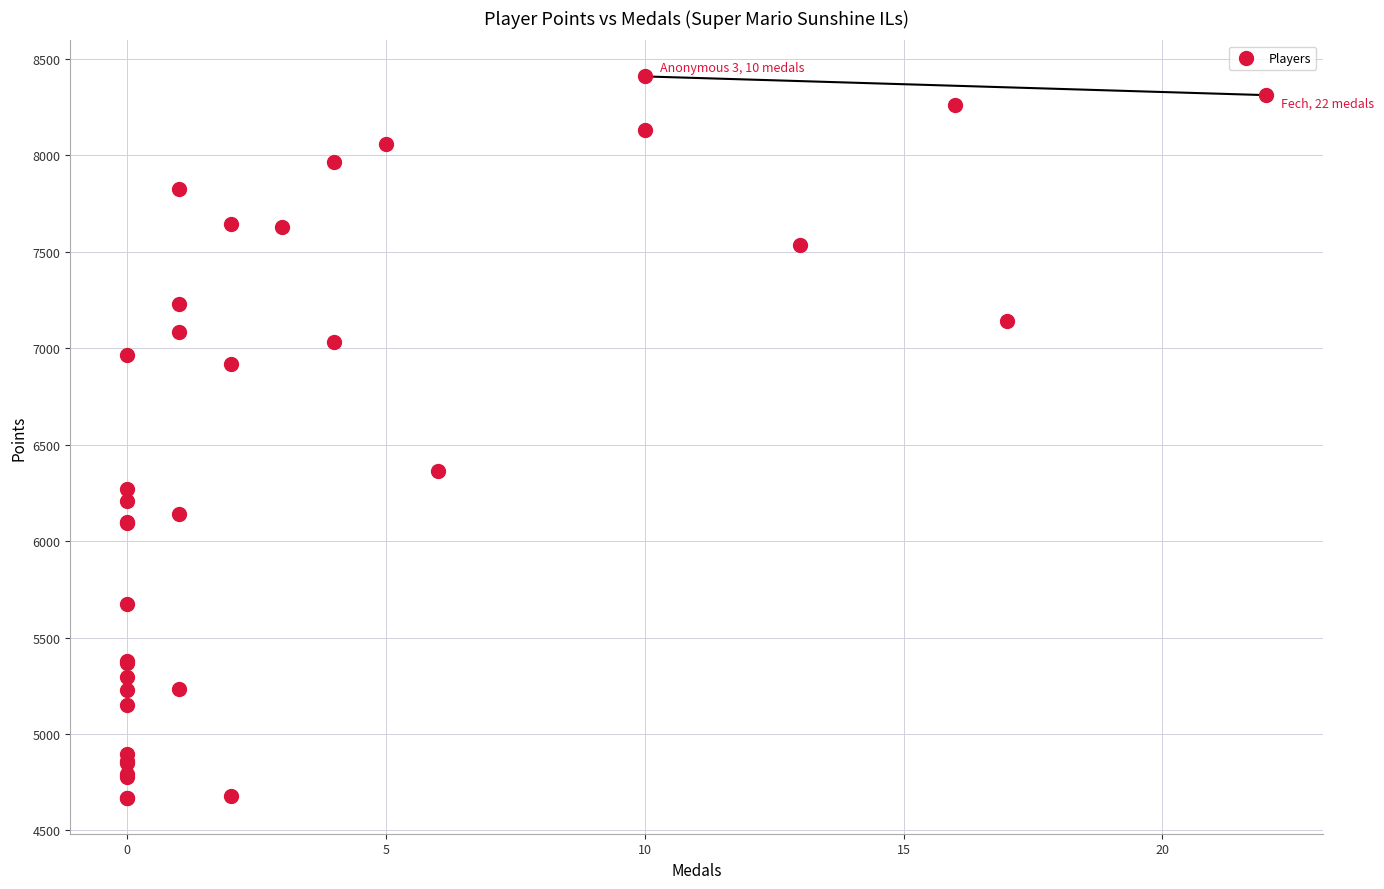

What Y value in the scatter plot is closest to 6539?

6362